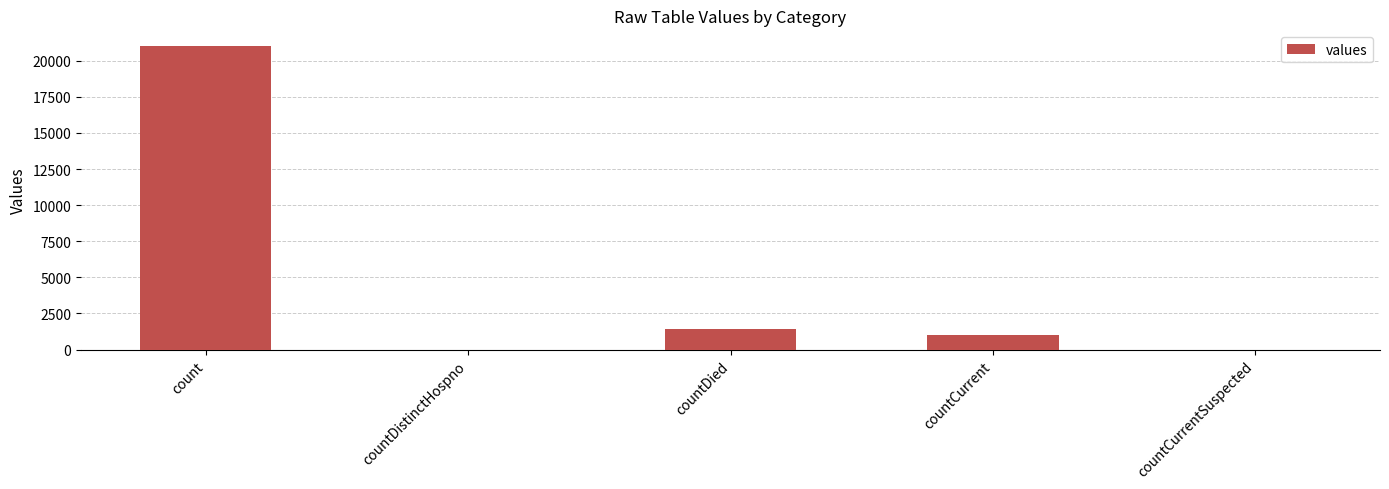

What is the sum of all values?

23461